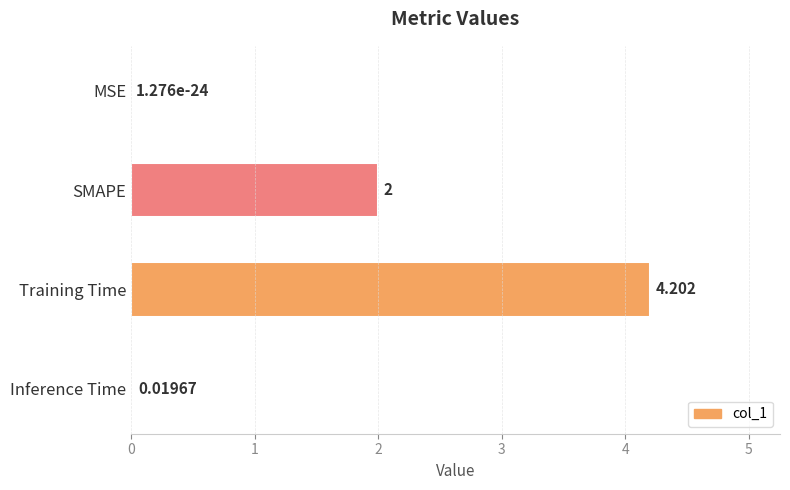

Which category has the highest value across all series?

Training Time